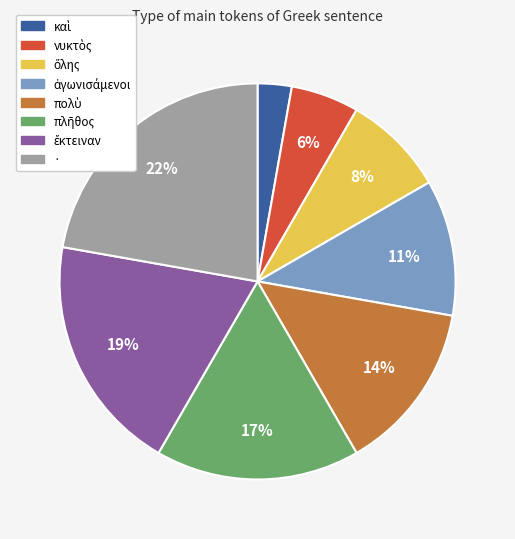

How many segments does this pie chart have?

8